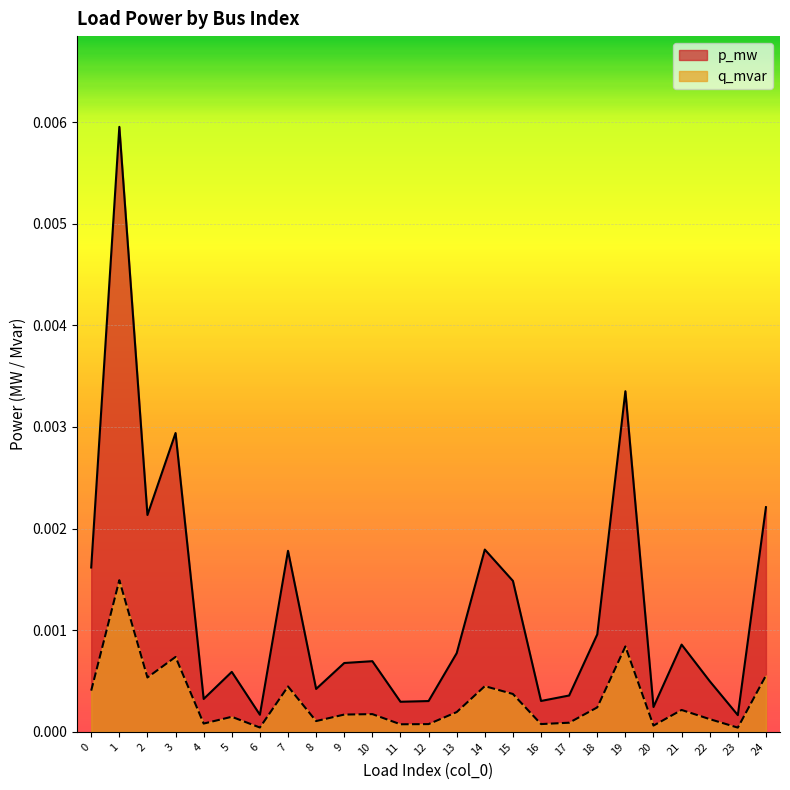

True or false: p_mw has a value of 0.0 at 7.

True